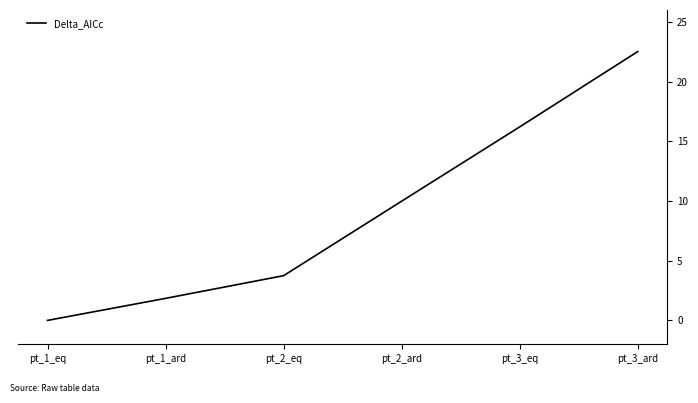

Which category has the lowest value across all series?

pt_1_eq